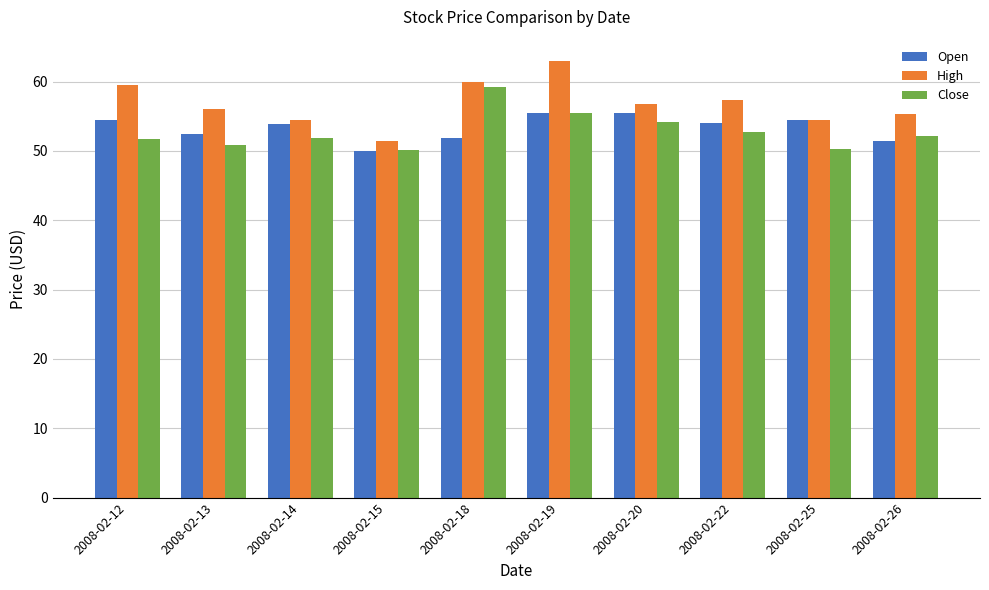

What is the sum of all Open values?

533.6